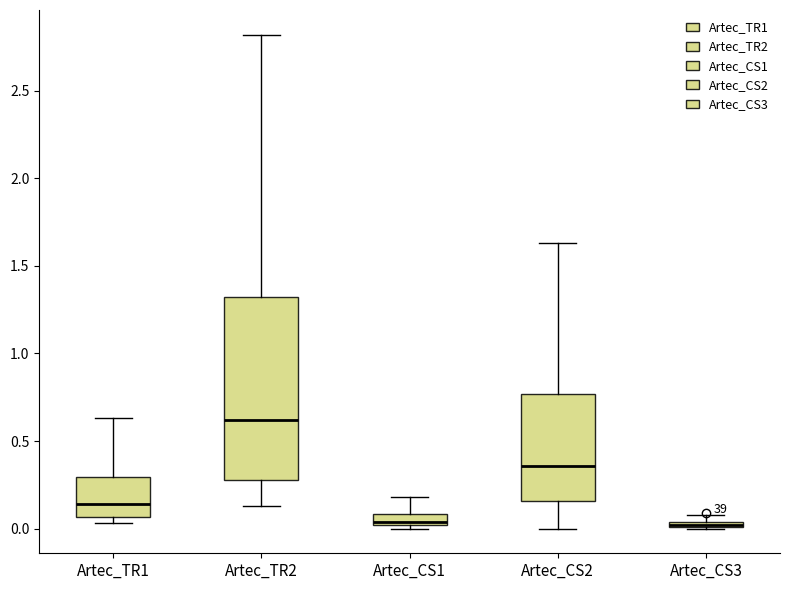

Comparing the boxes themselves (not the whiskers), which one is the tallest?

Artec_TR2